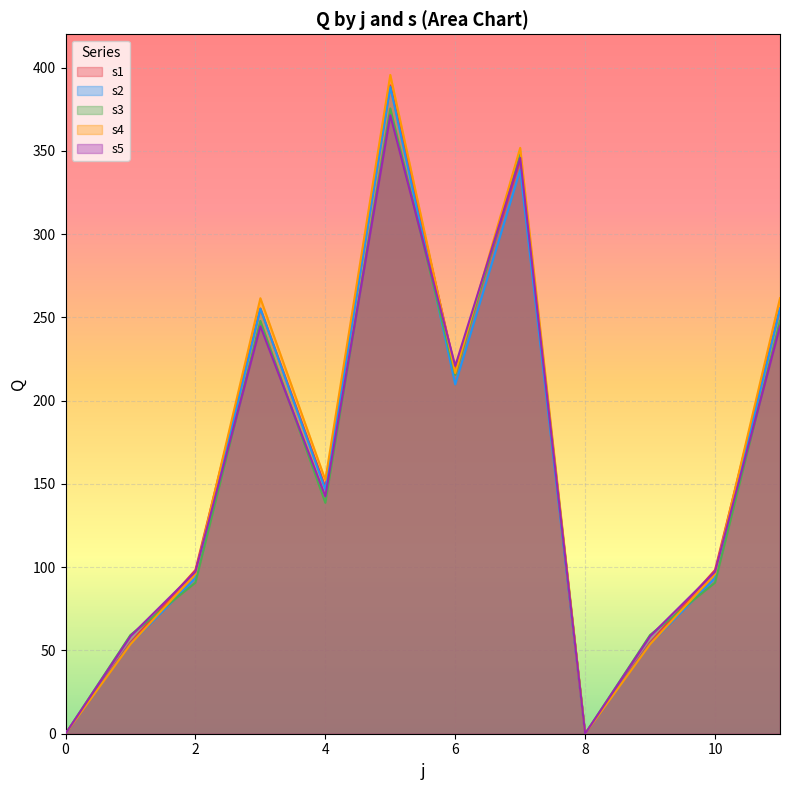

Which series has the largest range (max minus min)?

s4